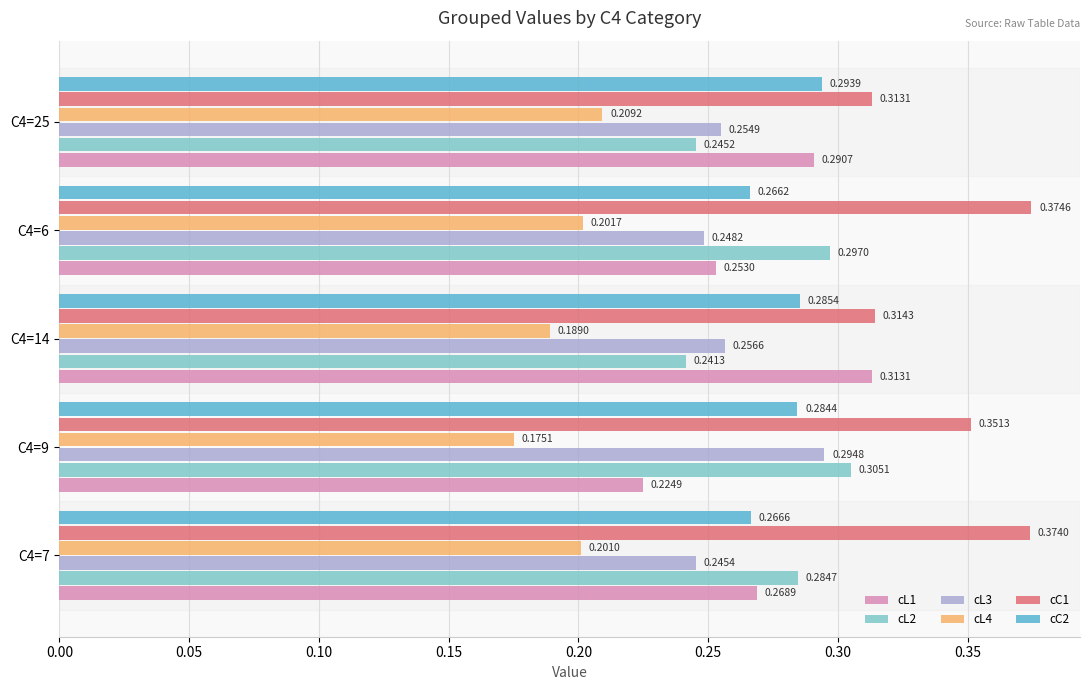

What are all the series names shown in the legend?

cL1, cL2, cL3, cL4, cC1, cC2